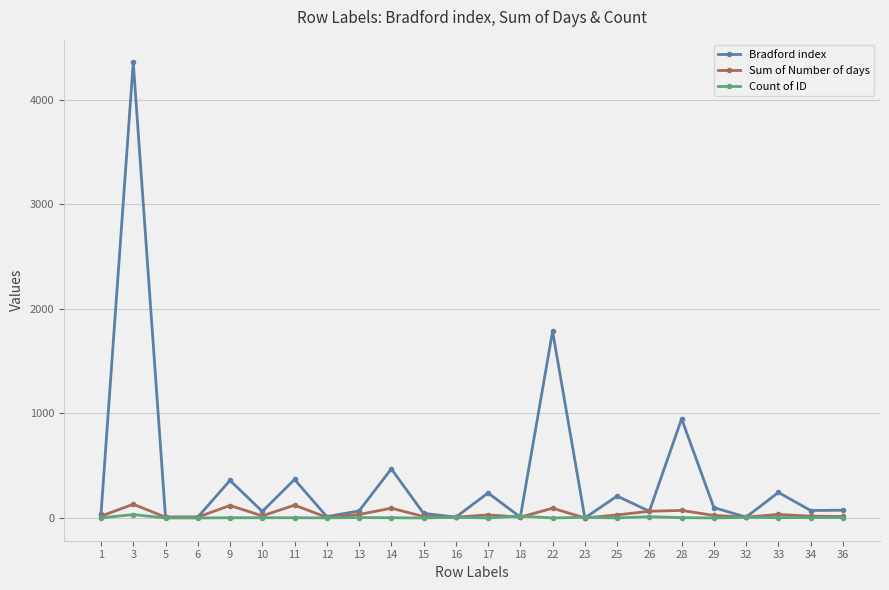

The value of Bradford index at 17 is 240. True or false?

True